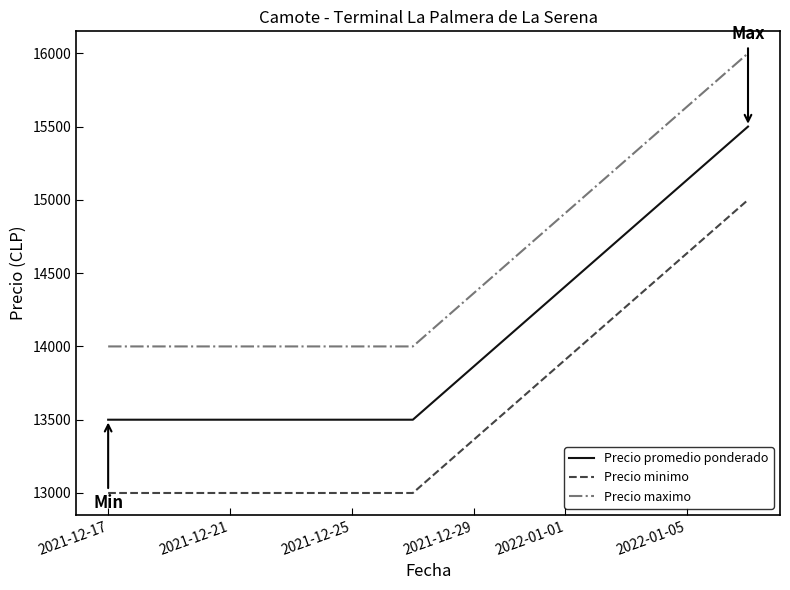

List the series in order of their peak value, highest first.

Precio maximo, Precio promedio ponderado, Precio minimo